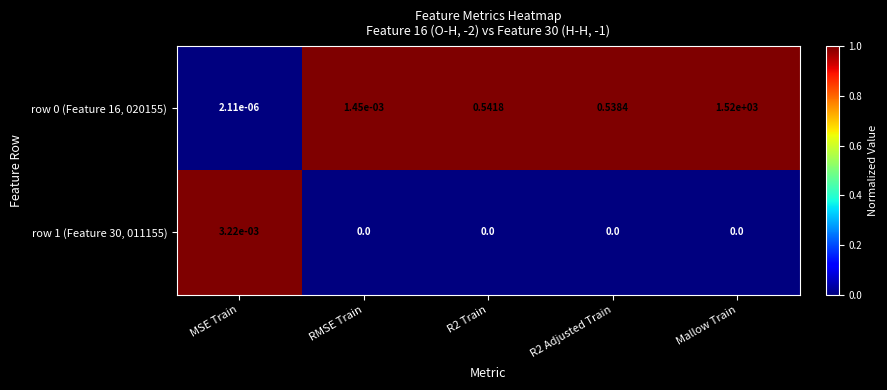

At which label does row 1 (Feature 30, 011155) reach its peak?

MSE Train